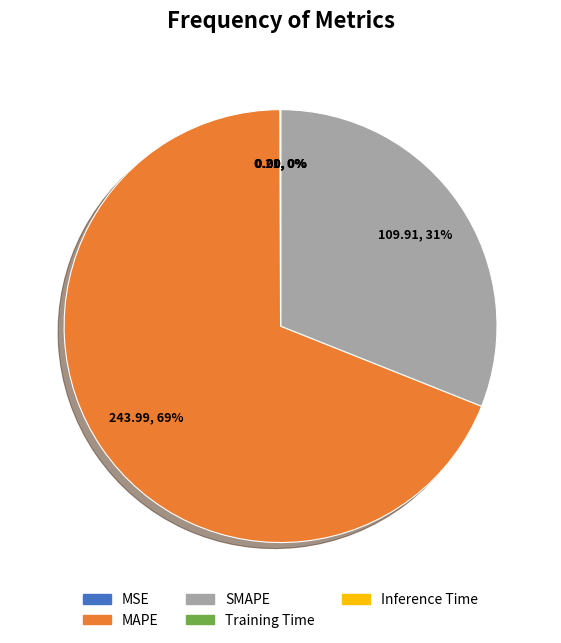

Approximately how many times larger is the value at MAPE compared to SMAPE?

2.2